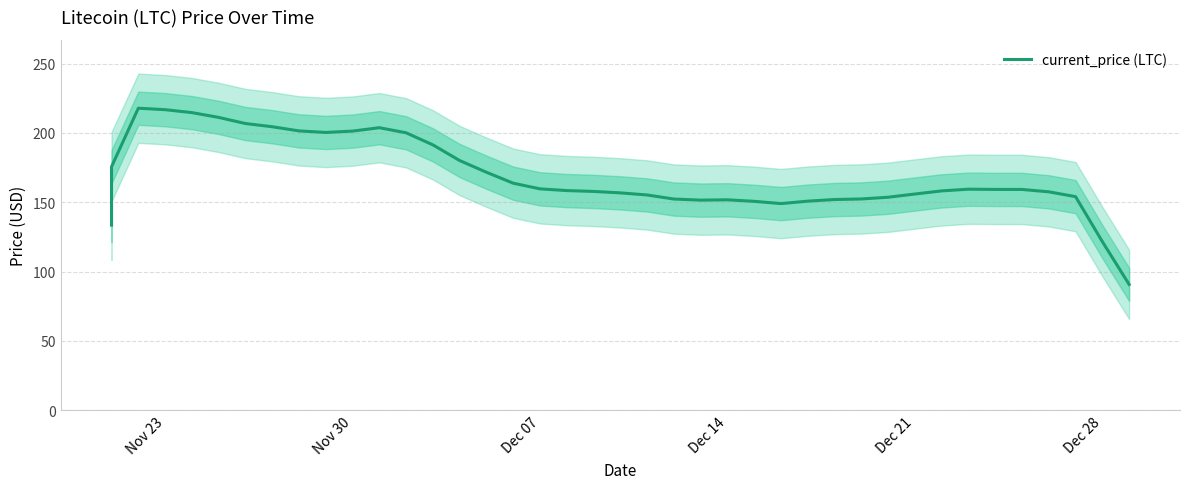

Count the number of data series in this chart.

1